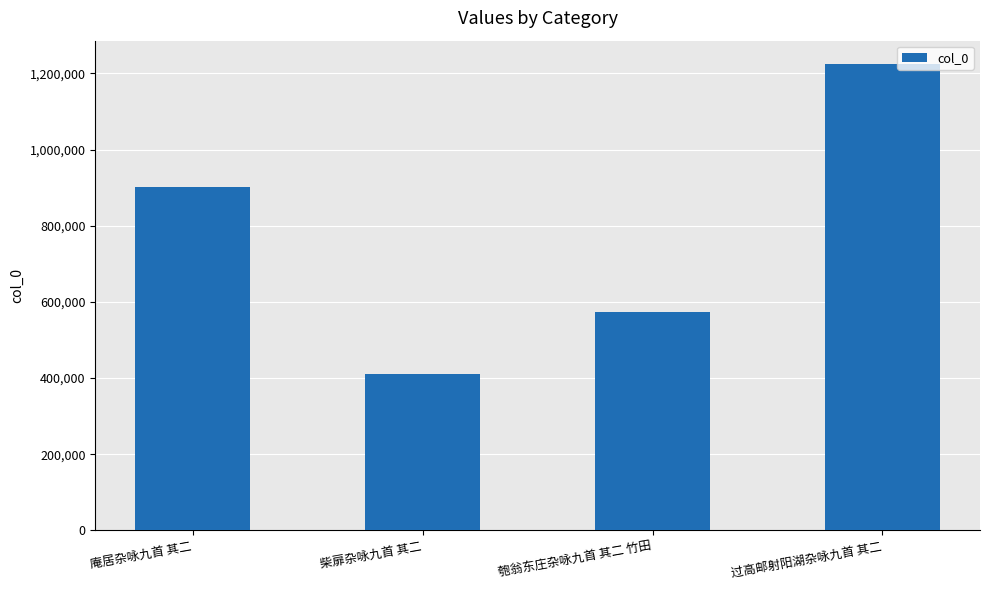

What is the difference between the second highest and minimum values?

491053